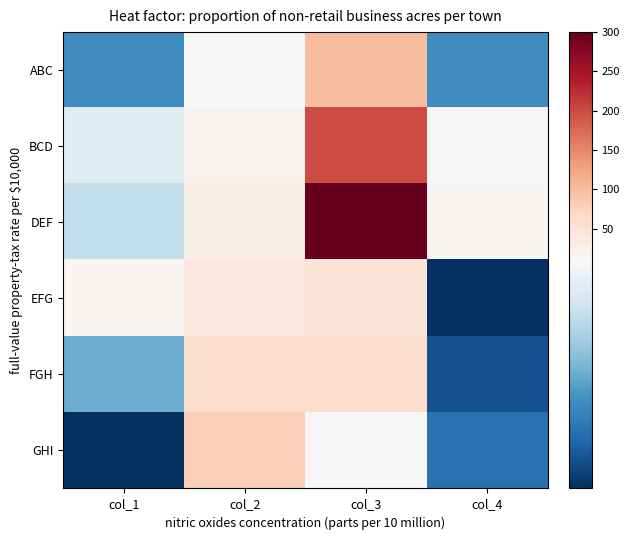

Which series has the largest total across all categories?

DEF